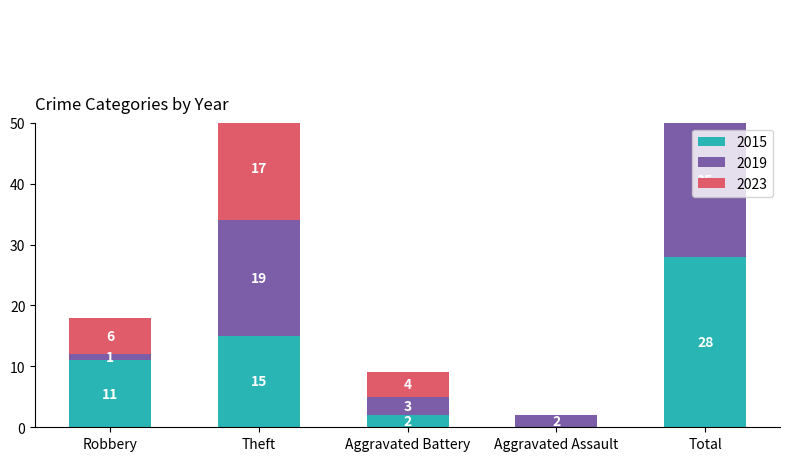

Rank the series by their maximum value, from lowest to highest.

2019, 2015, 2023